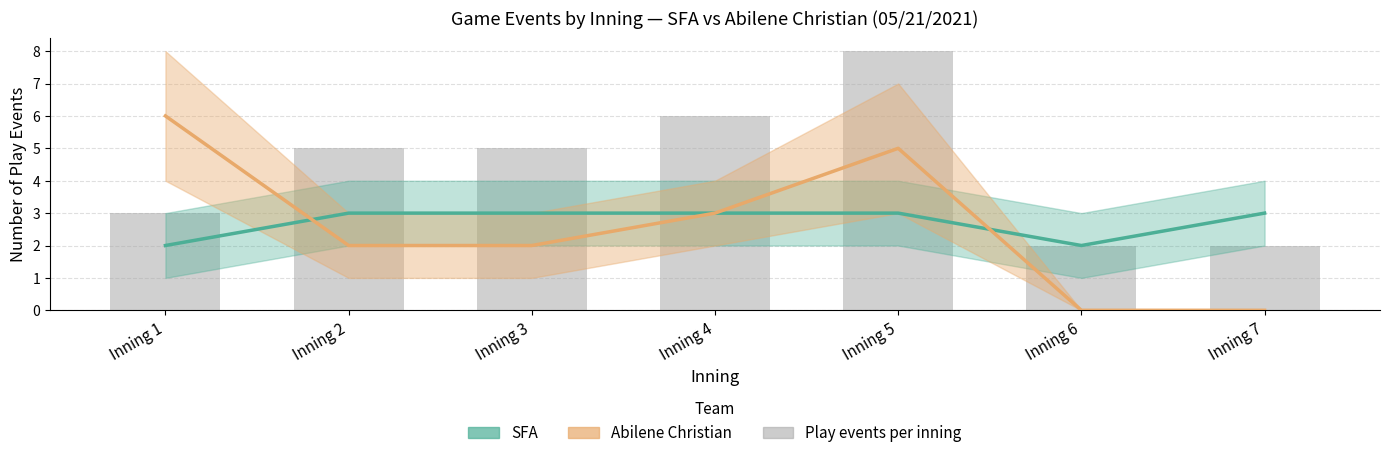

Which series has the largest total across all categories?

Play events per inning